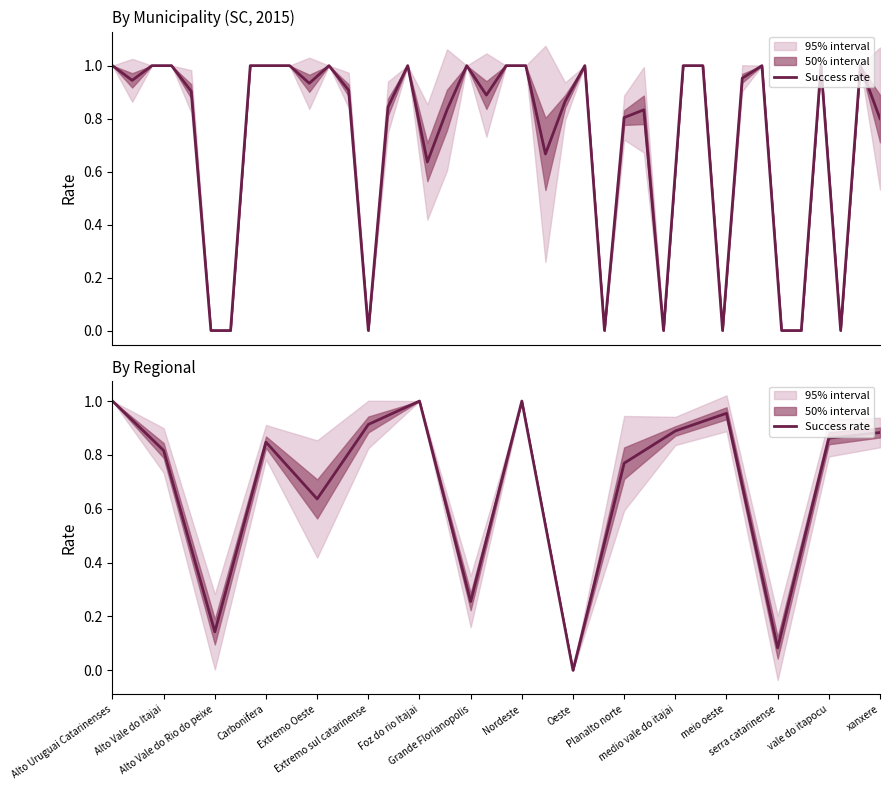

True or false: the data shows 0.0 at Oeste.

True